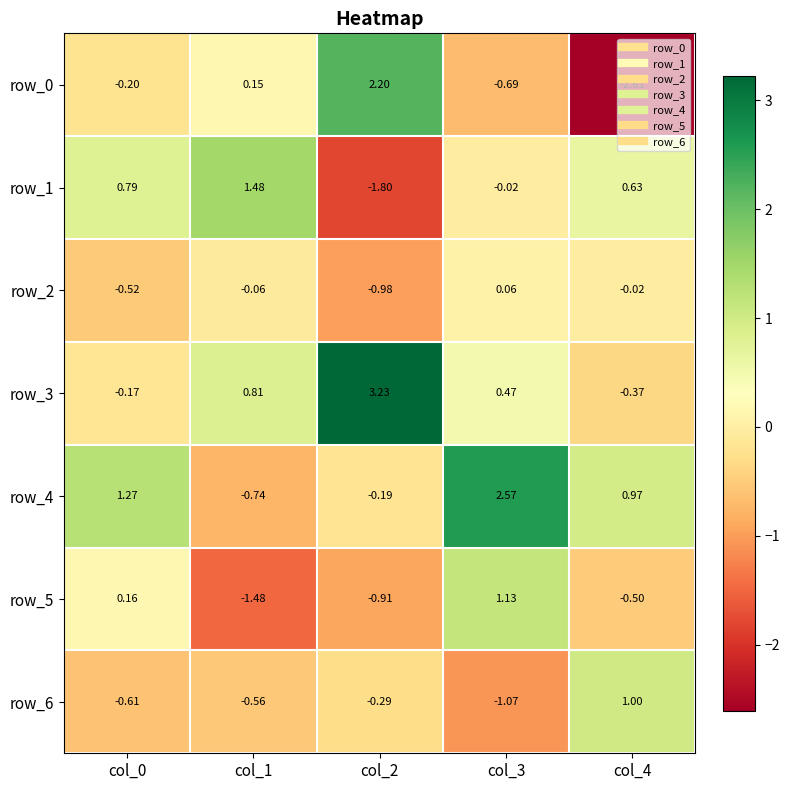

List the series in order of their peak value, lowest first.

row_2, row_6, row_5, row_1, row_0, row_4, row_3